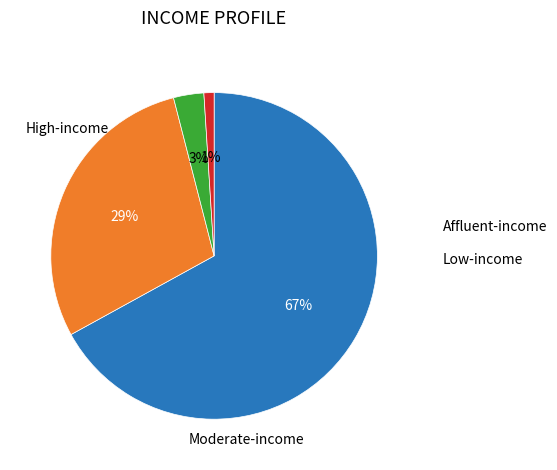

Does any single category account for the majority?

Yes